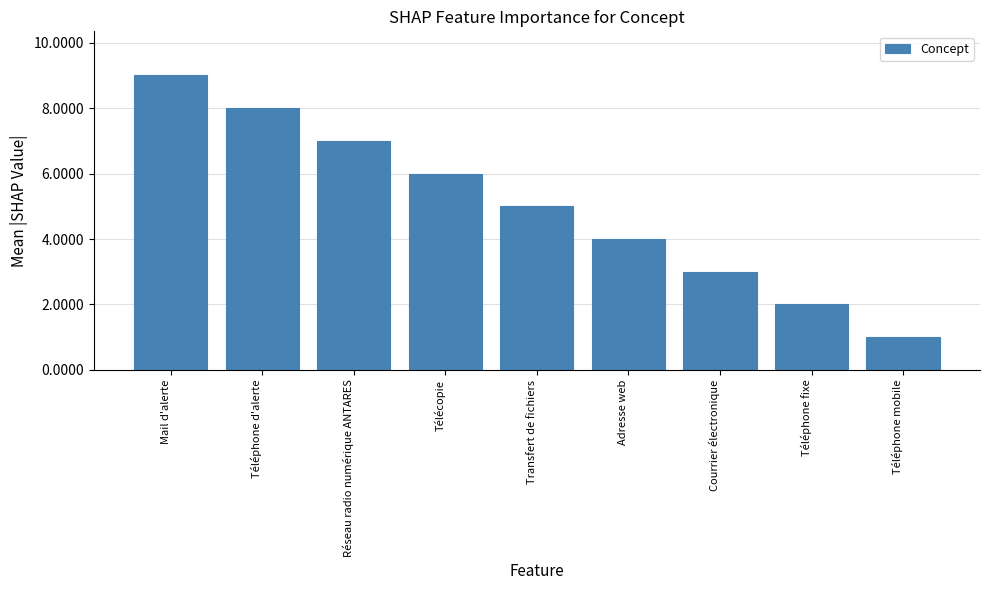

What is the change in value from Réseau radio numérique ANTARES to Courrier électronique?

-4